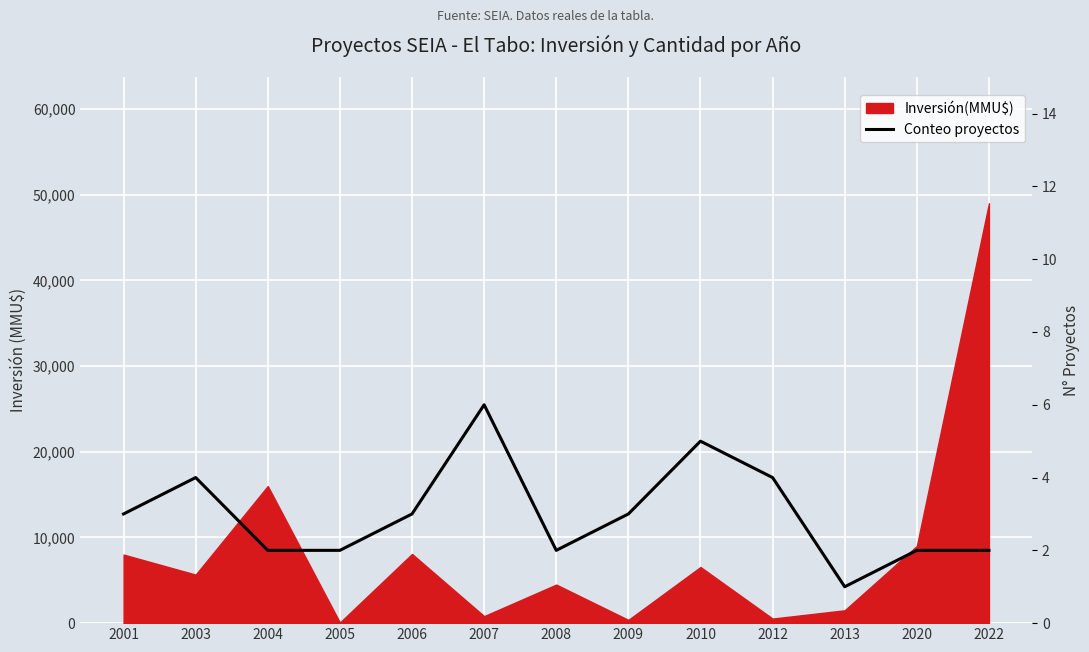

Is it true that the value at 2022 is 3?

False